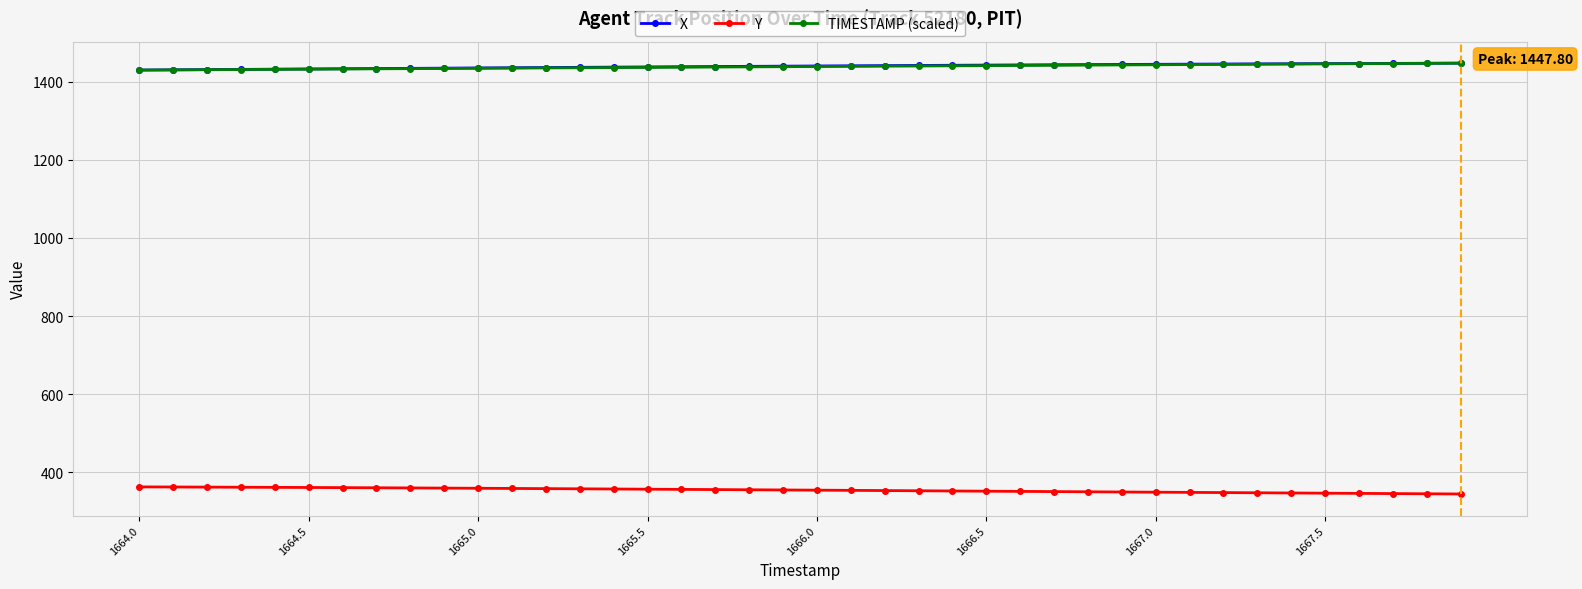

What is the sum of all X values?

57594.0